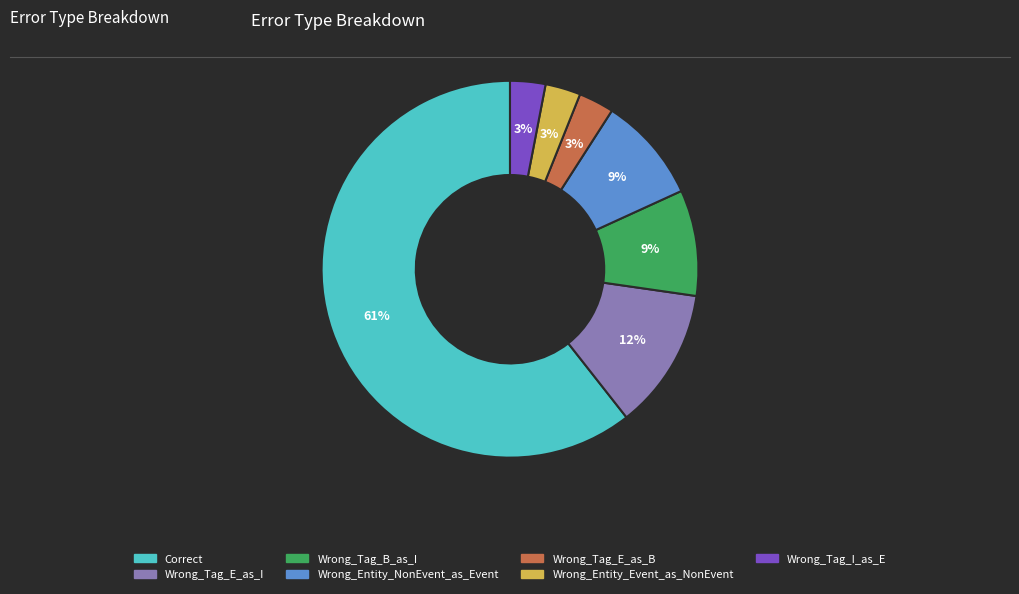

Which category has the biggest portion of the pie?

Correct